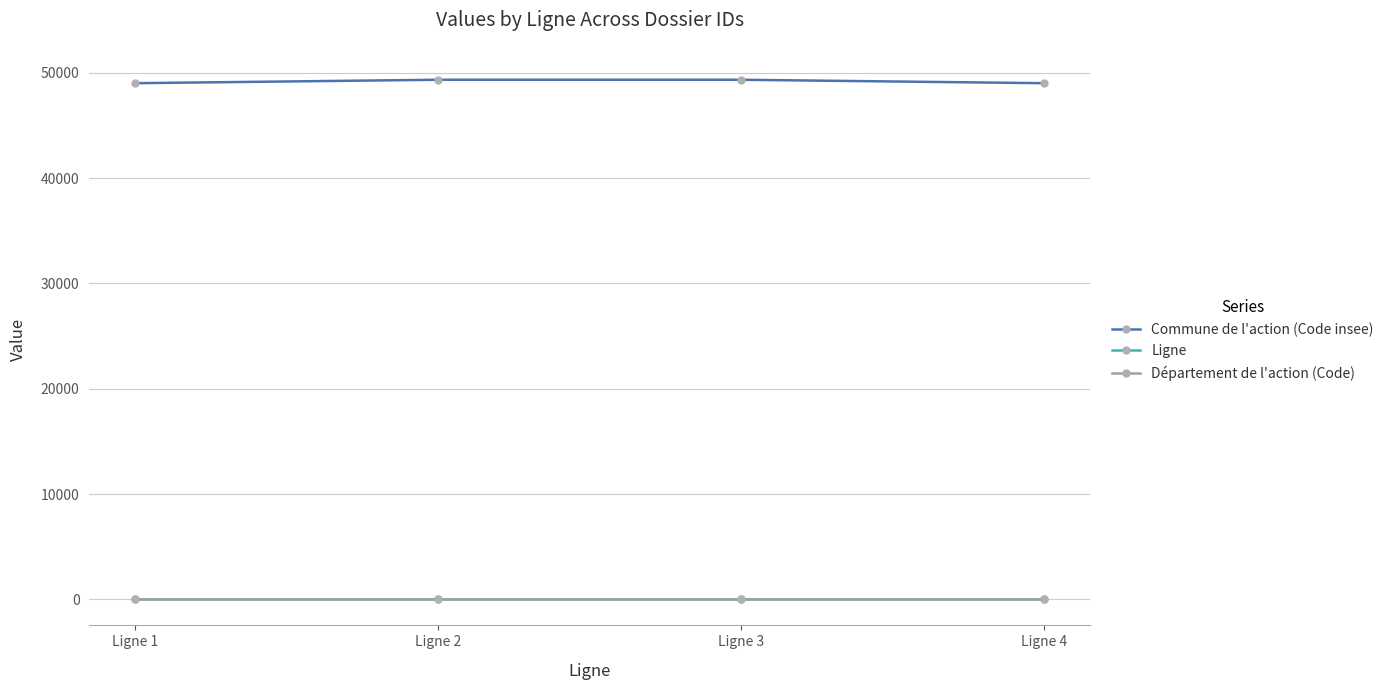

What is the value of the Ligne point at the 2nd from the left?

2